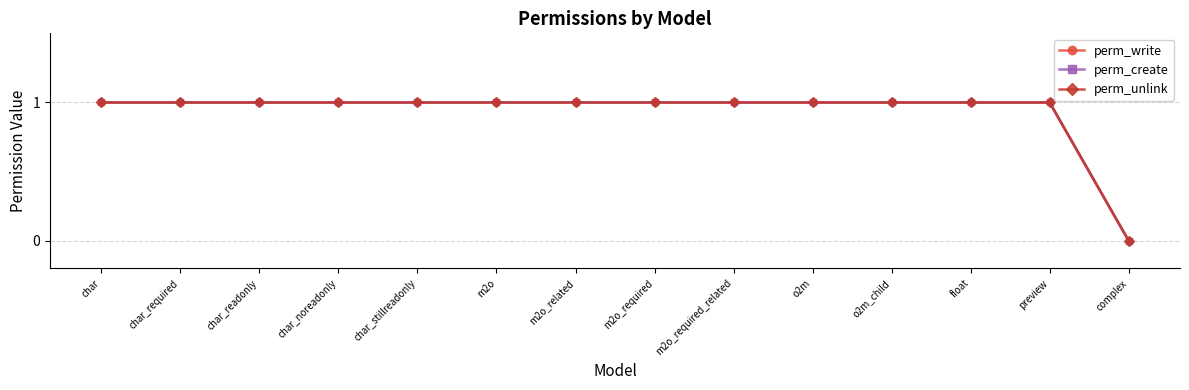

Is this an area chart (filled region under the line)?

No